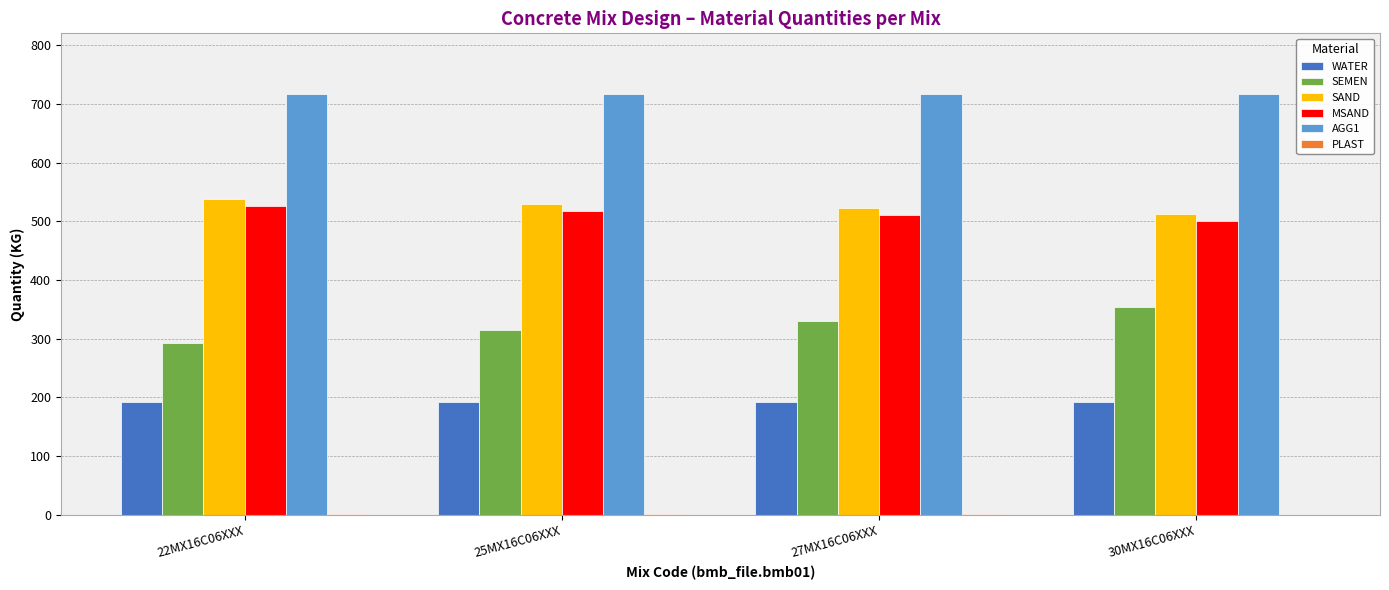

Which series has the largest total across all categories?

AGG1